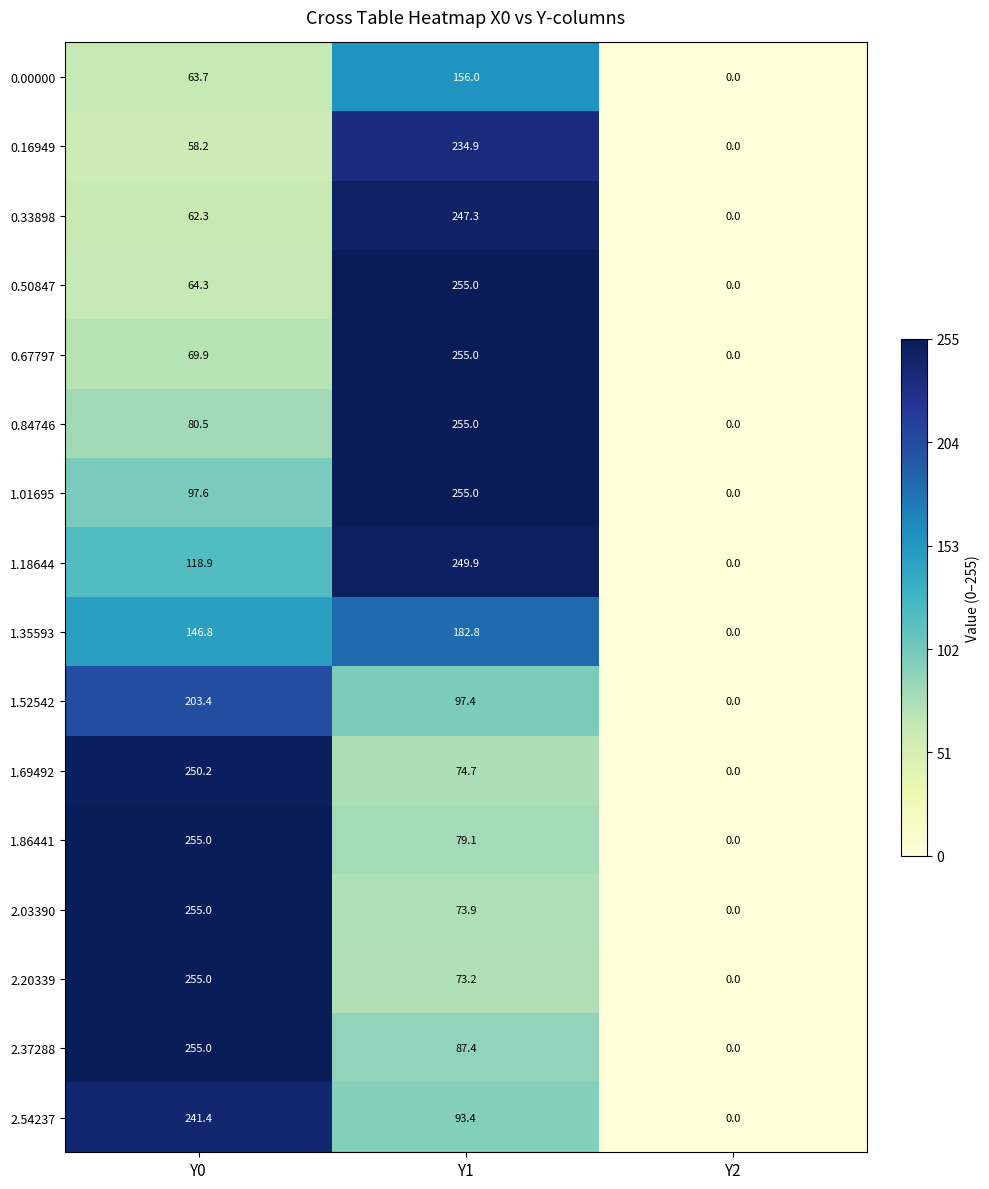

What is the total value across all series at Y0?

2477.2